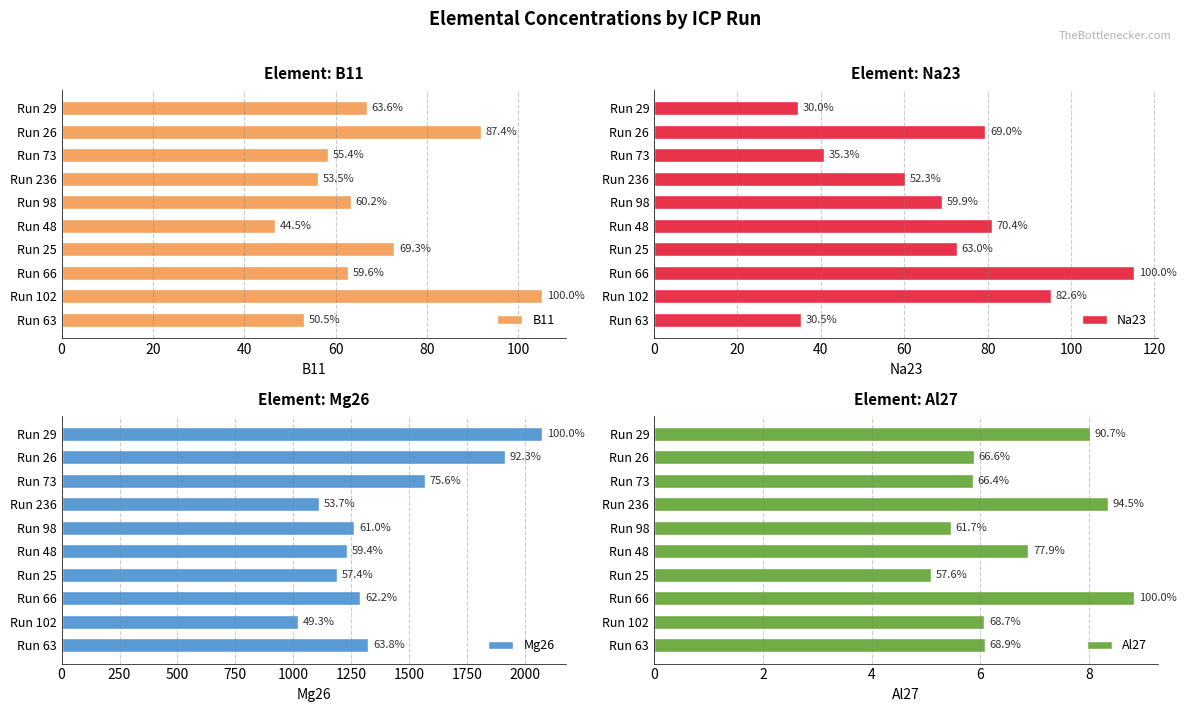

The value of B11 at 7 is 108.3. True or false?

False